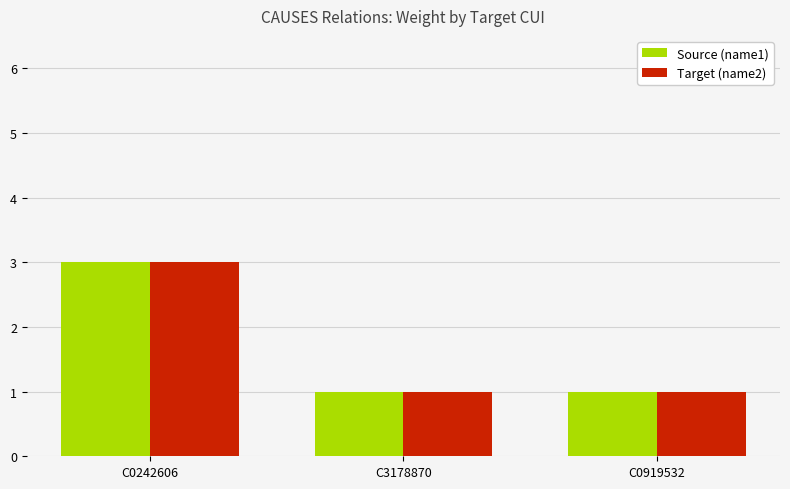

At which category is the sum across all series the highest?

C0242606